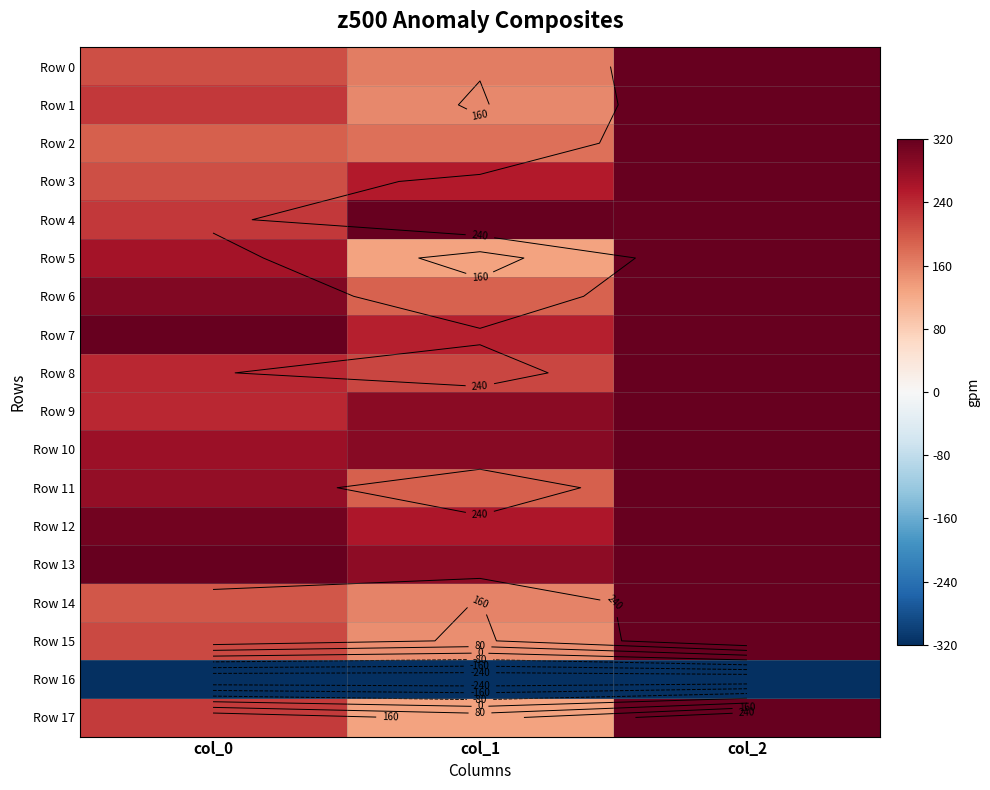

Which category has the highest value across all series?

col_2